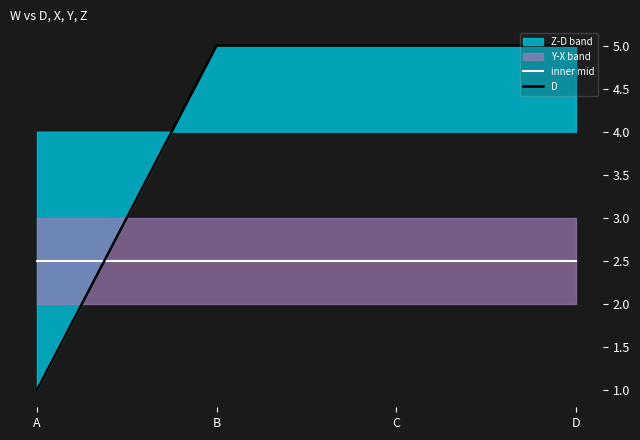

Which series changed the most between A and B?

D